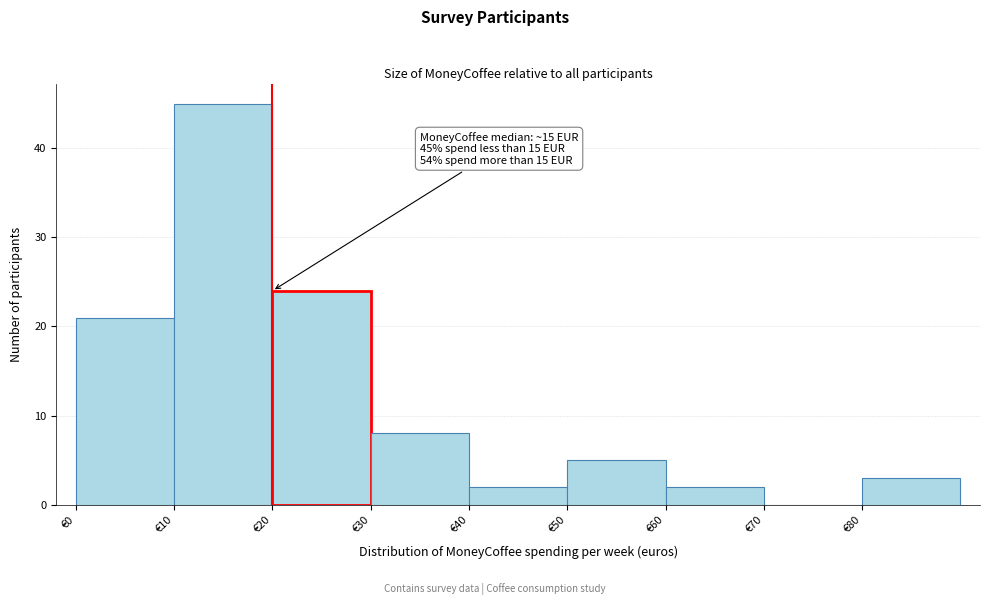

Over which range of the x-axis is the bar tallest?

10 to 20